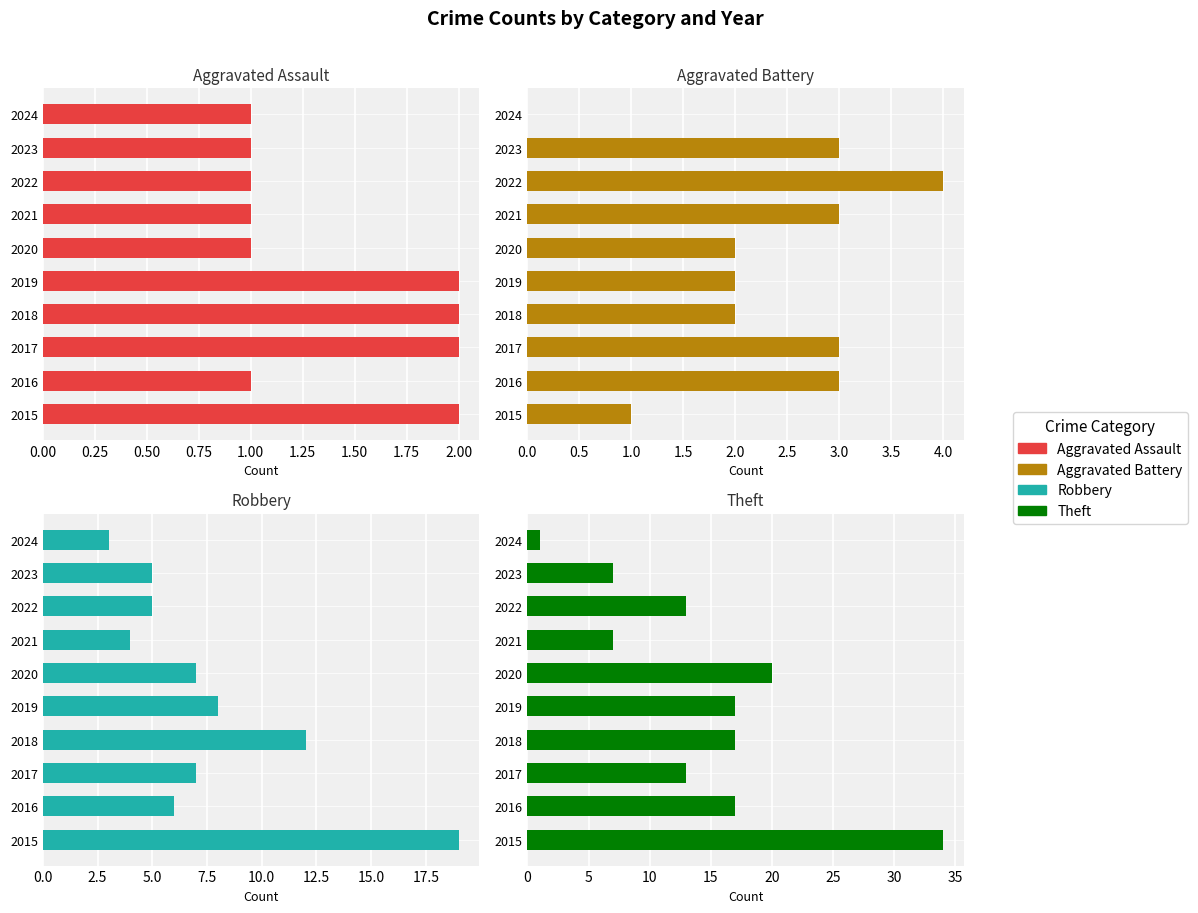

Which series has the largest range (max minus min)?

Theft